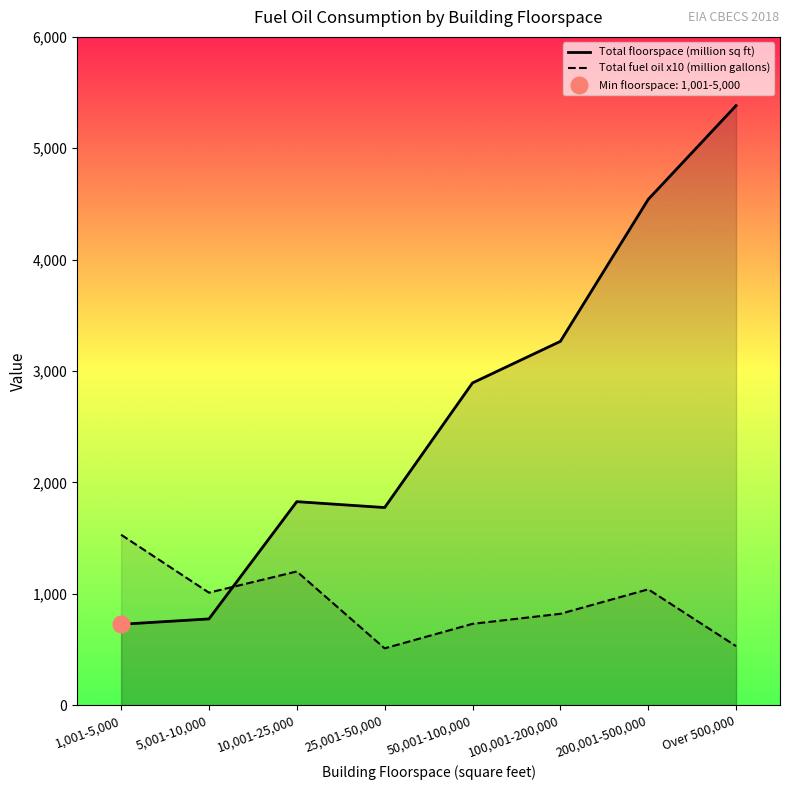

At which category does Total floorspace (million sq ft) reach its first local valley?

25,001-50,000